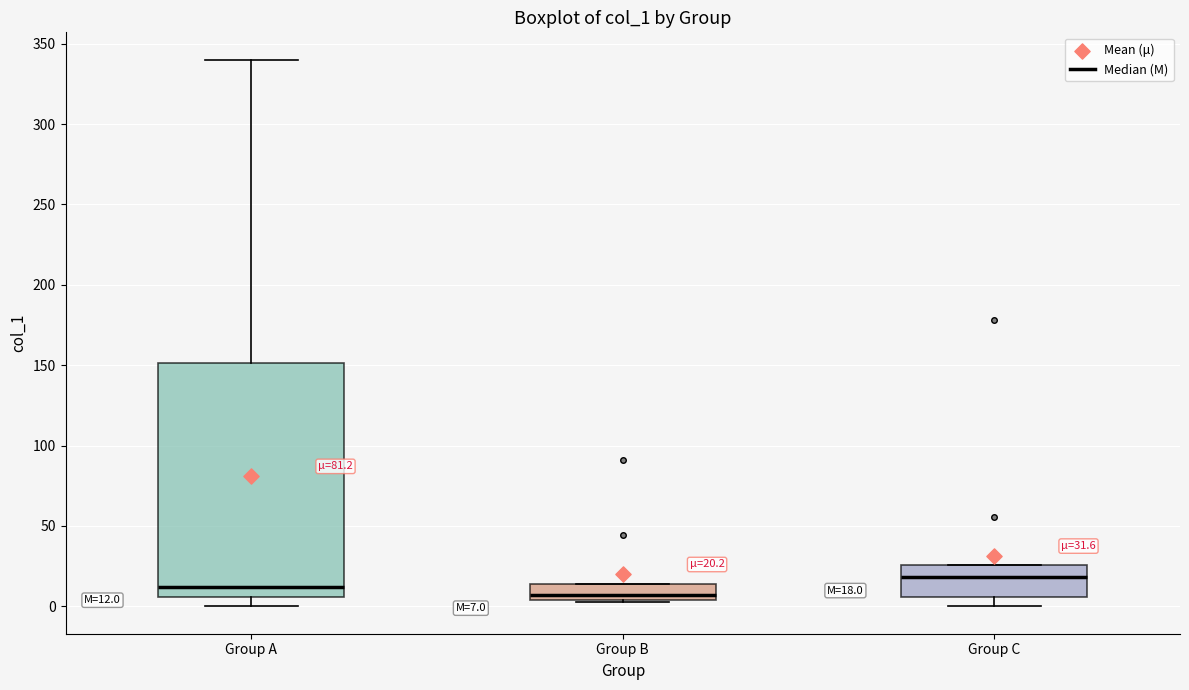

Which box's median line is the highest?

Group C